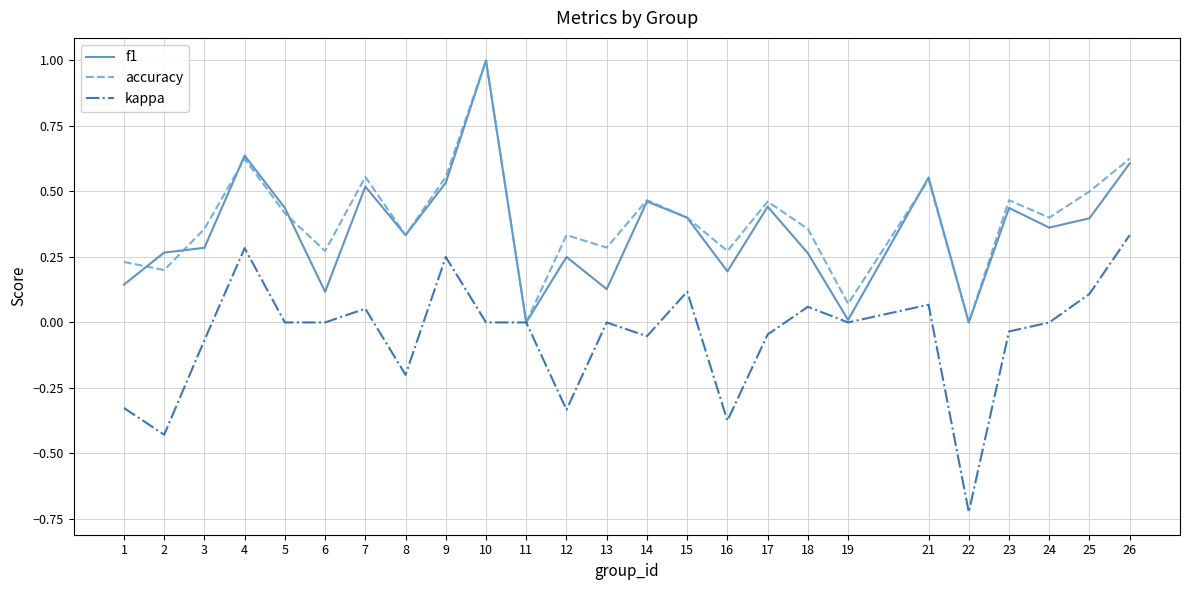

The value of f1 at 5 is 0.2. True or false?

False